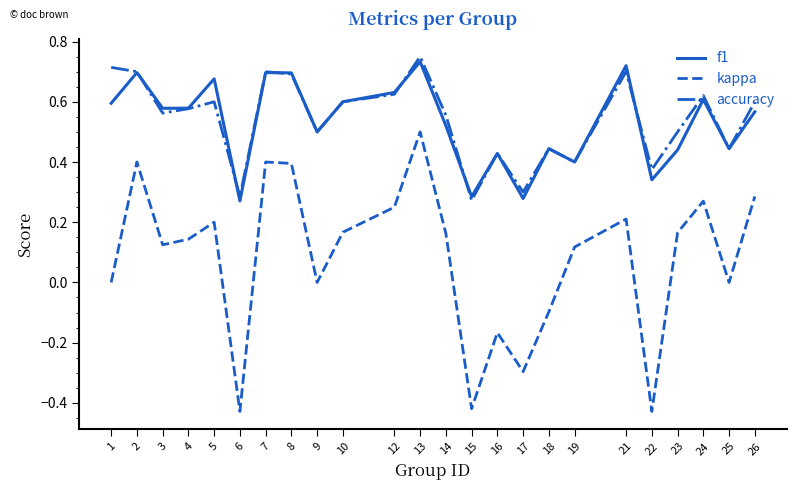

Count the accuracy values in the range 0 to 1.

24